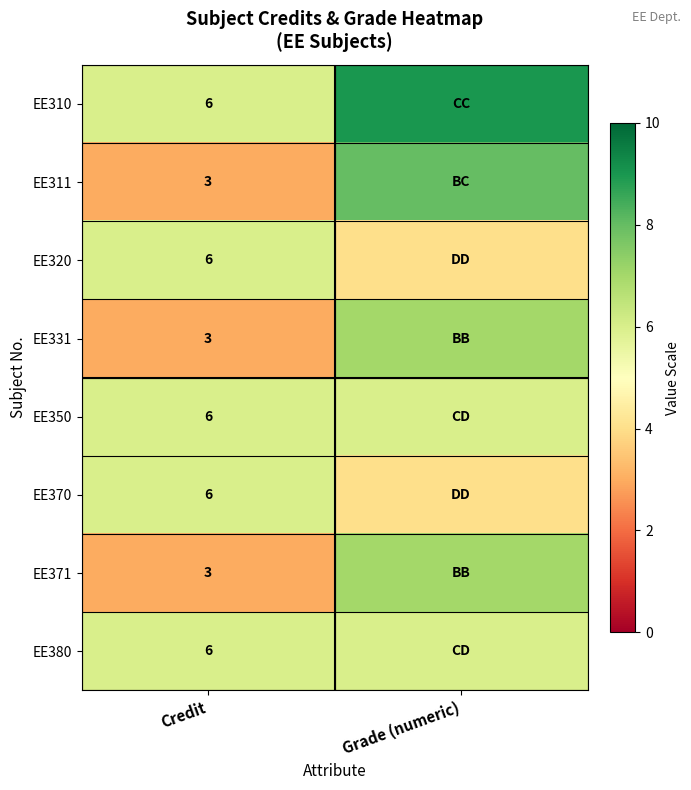

What is the total value across all series at Credit?

39